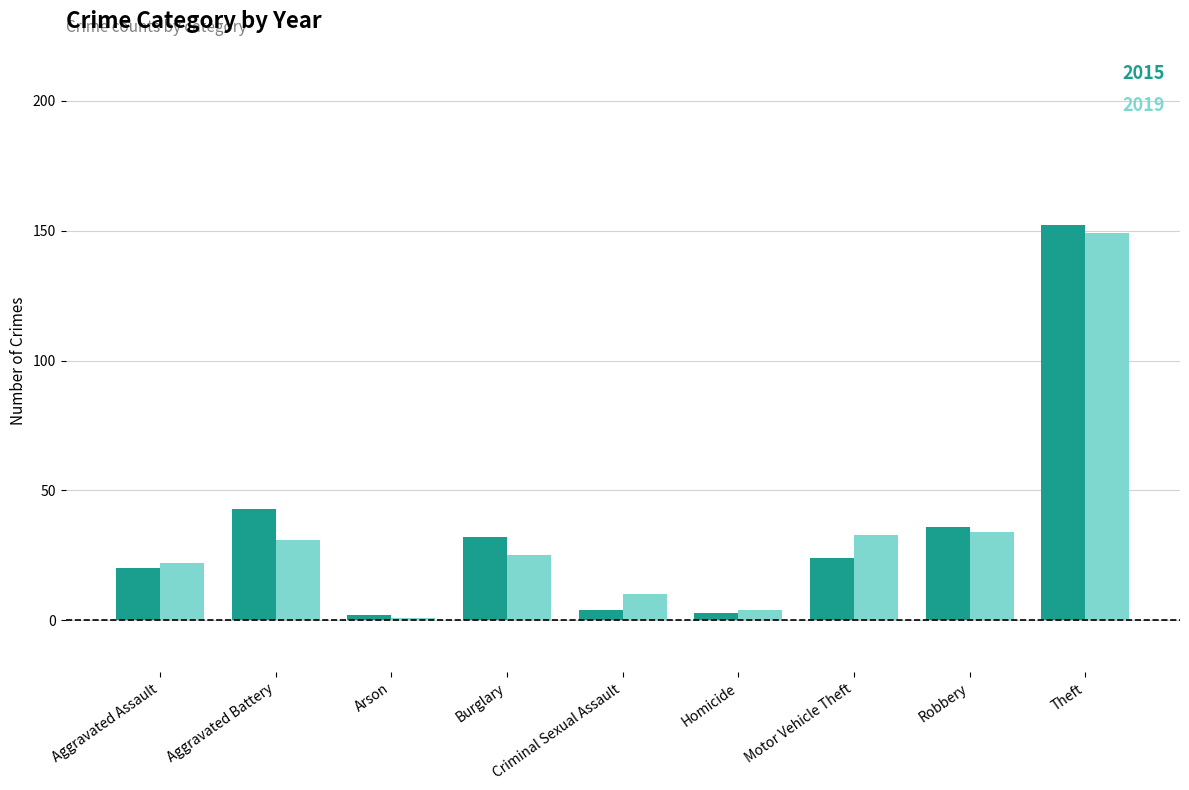

The 2015 series shows 43 at Aggravated Battery. True or false?

True